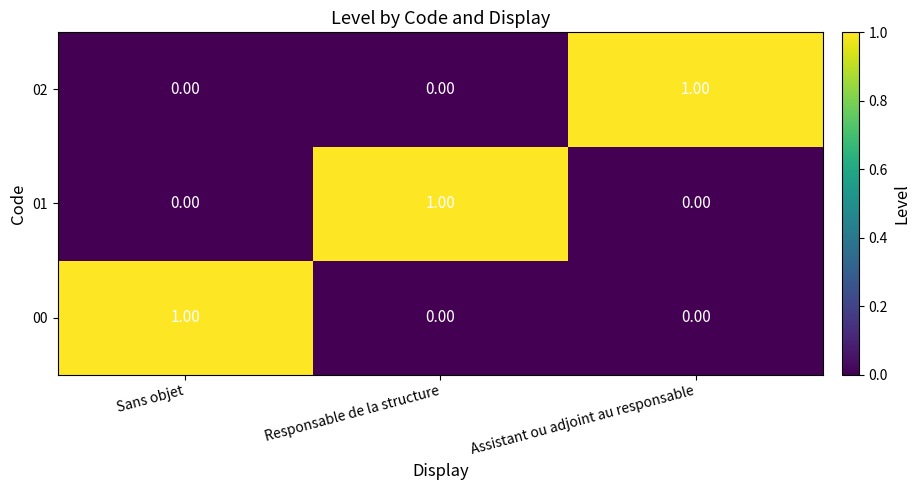

At how many categories does at least one series exceed 0?

3